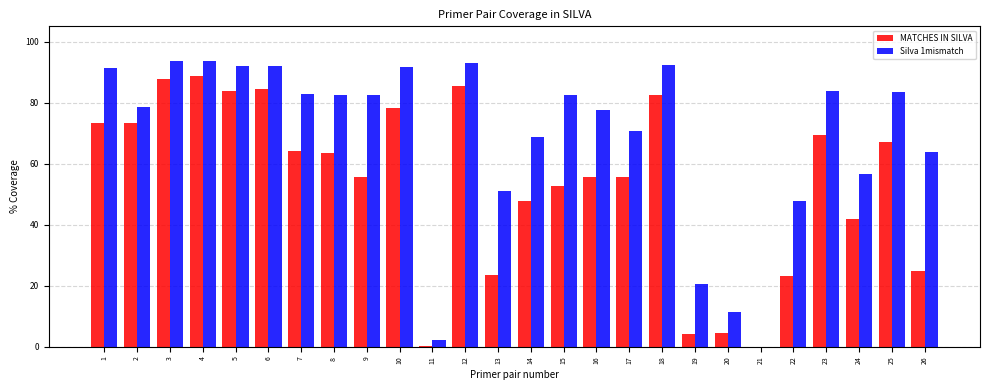

What is the total value across all series at 22?

71.0